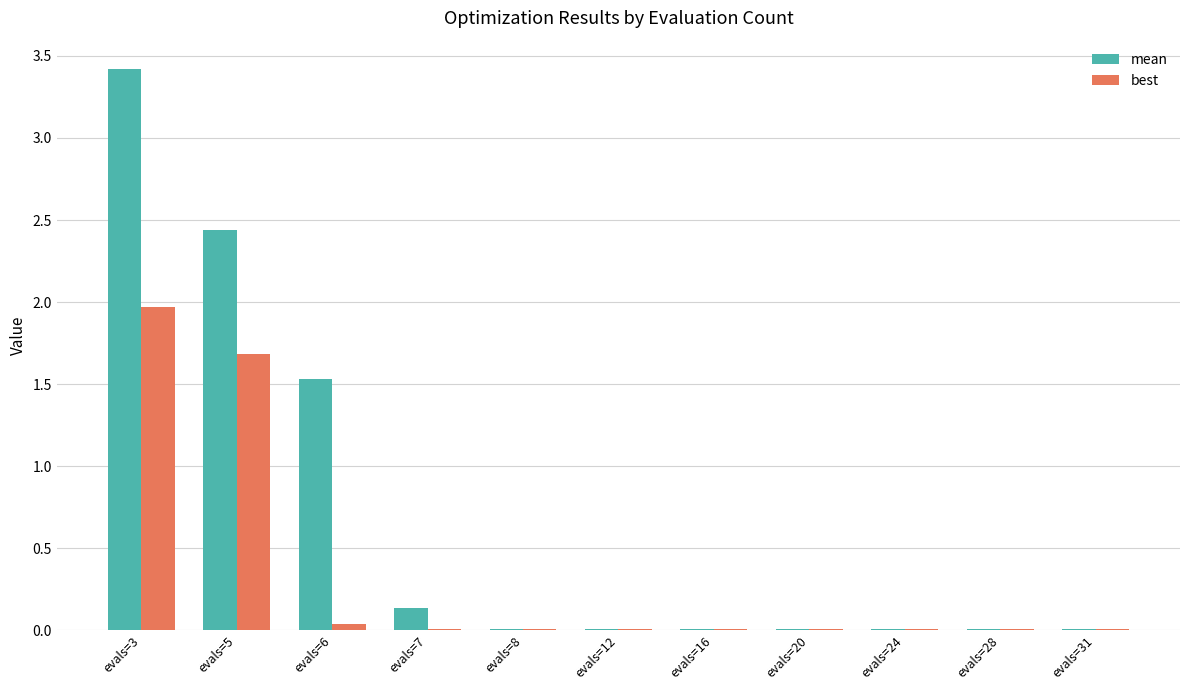

Which series has the largest total across all categories?

mean